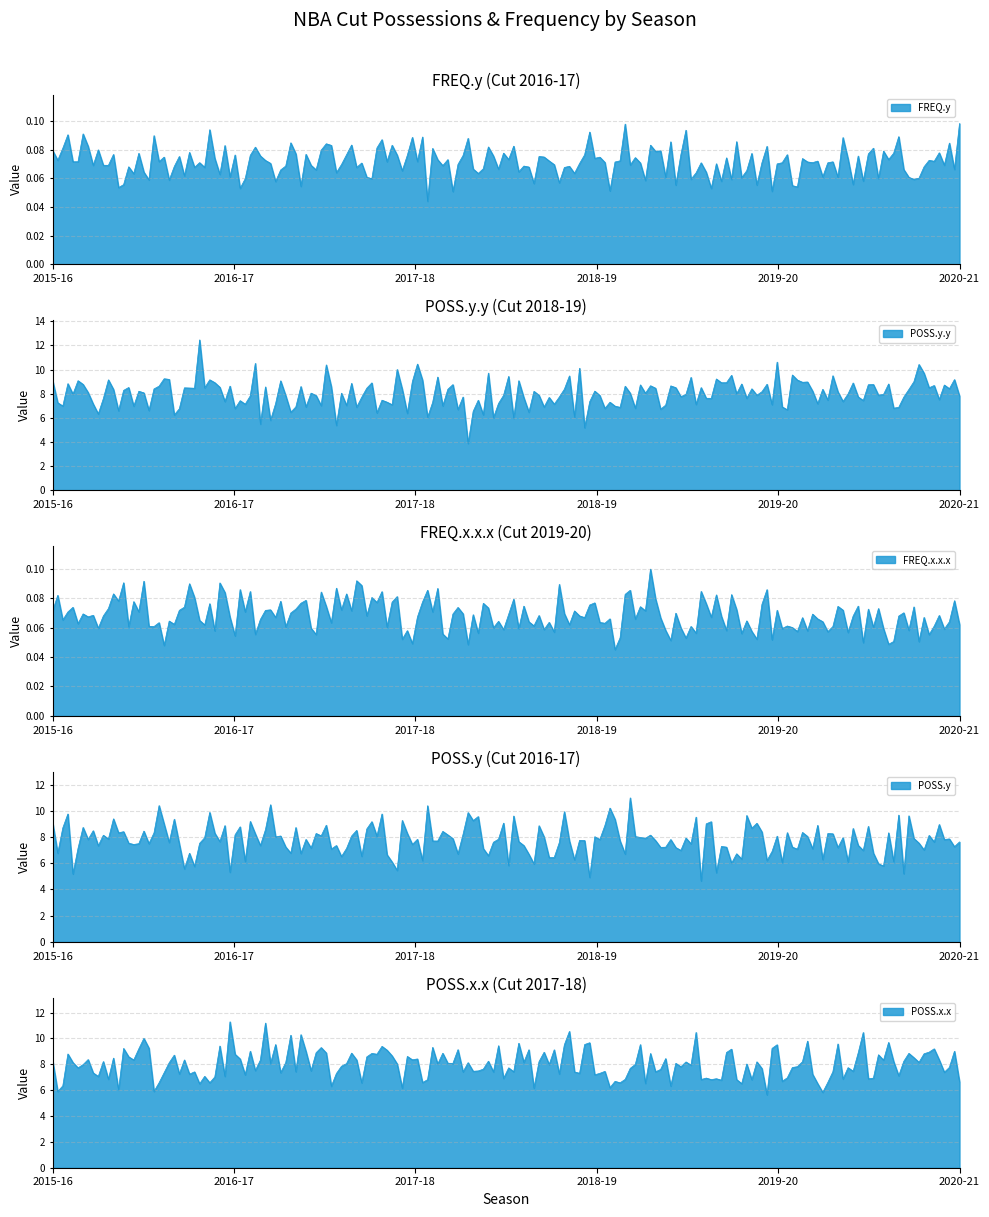

True or false: FREQ.y and POSS.y.y cross at least once.

False